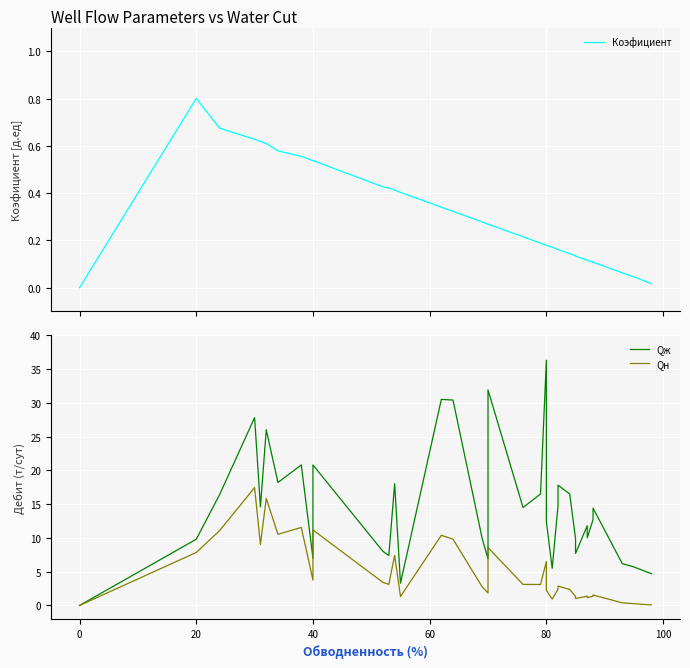

True or false: Qн and Qж cross at least once.

False